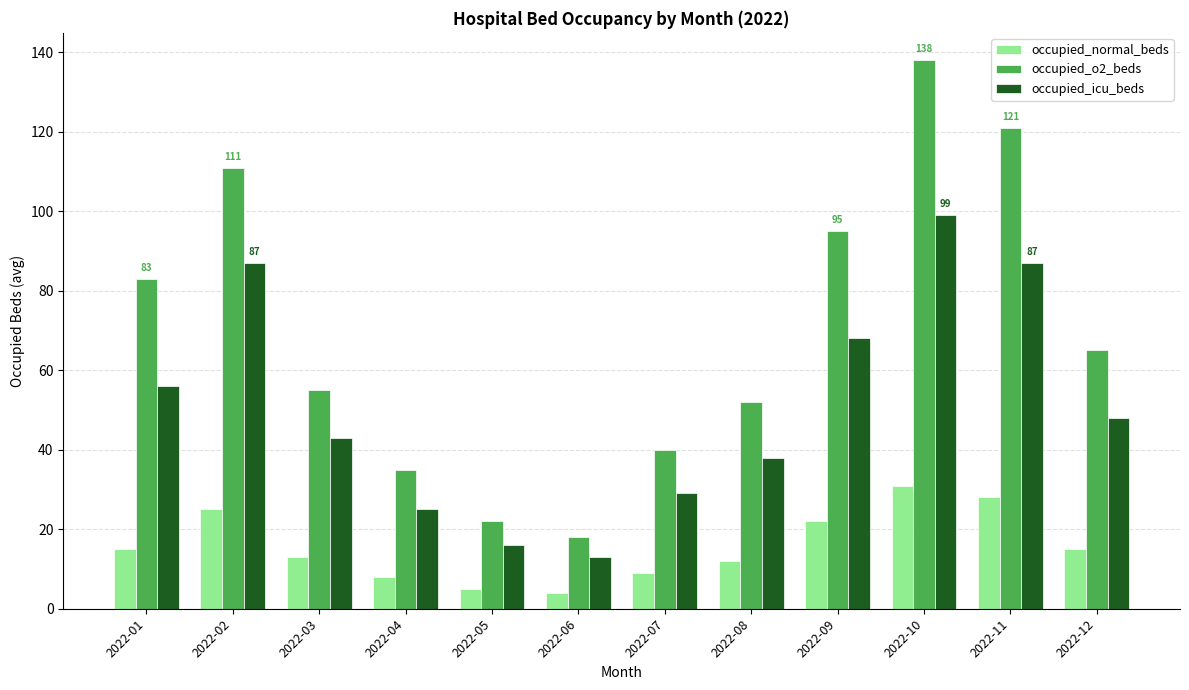

What is the value of the occupied_icu_beds bar at the 6th from the left?

13